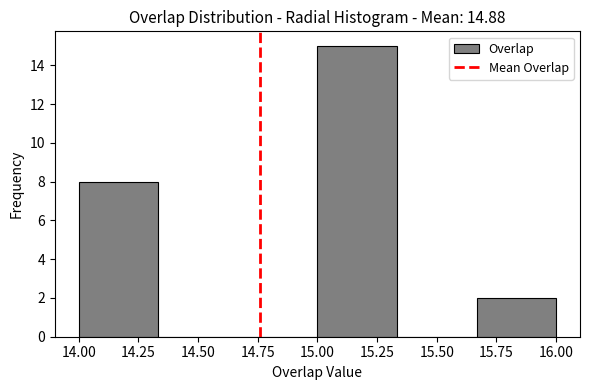

Which range on the x-axis has the tallest bar?

15.00 to 15.35